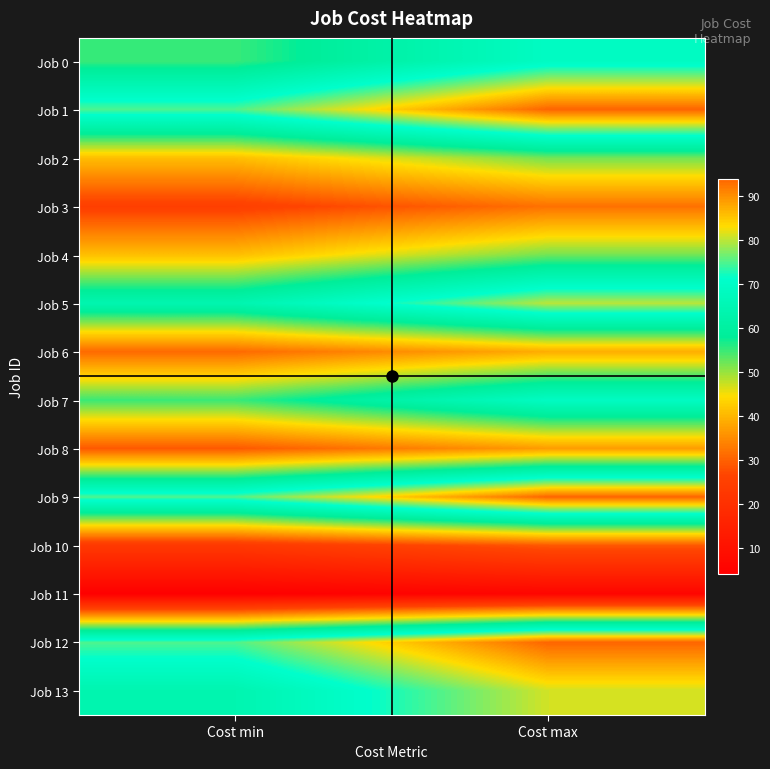

At which category is the sum across all series the highest?

Cost max